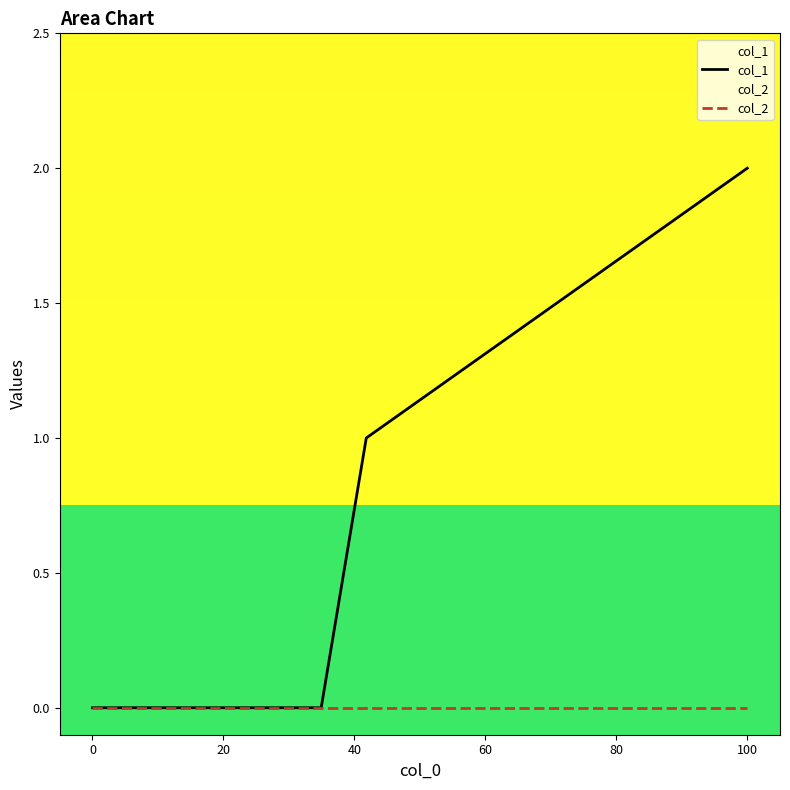

Is it true that col_1 equals 0 at 0?

True